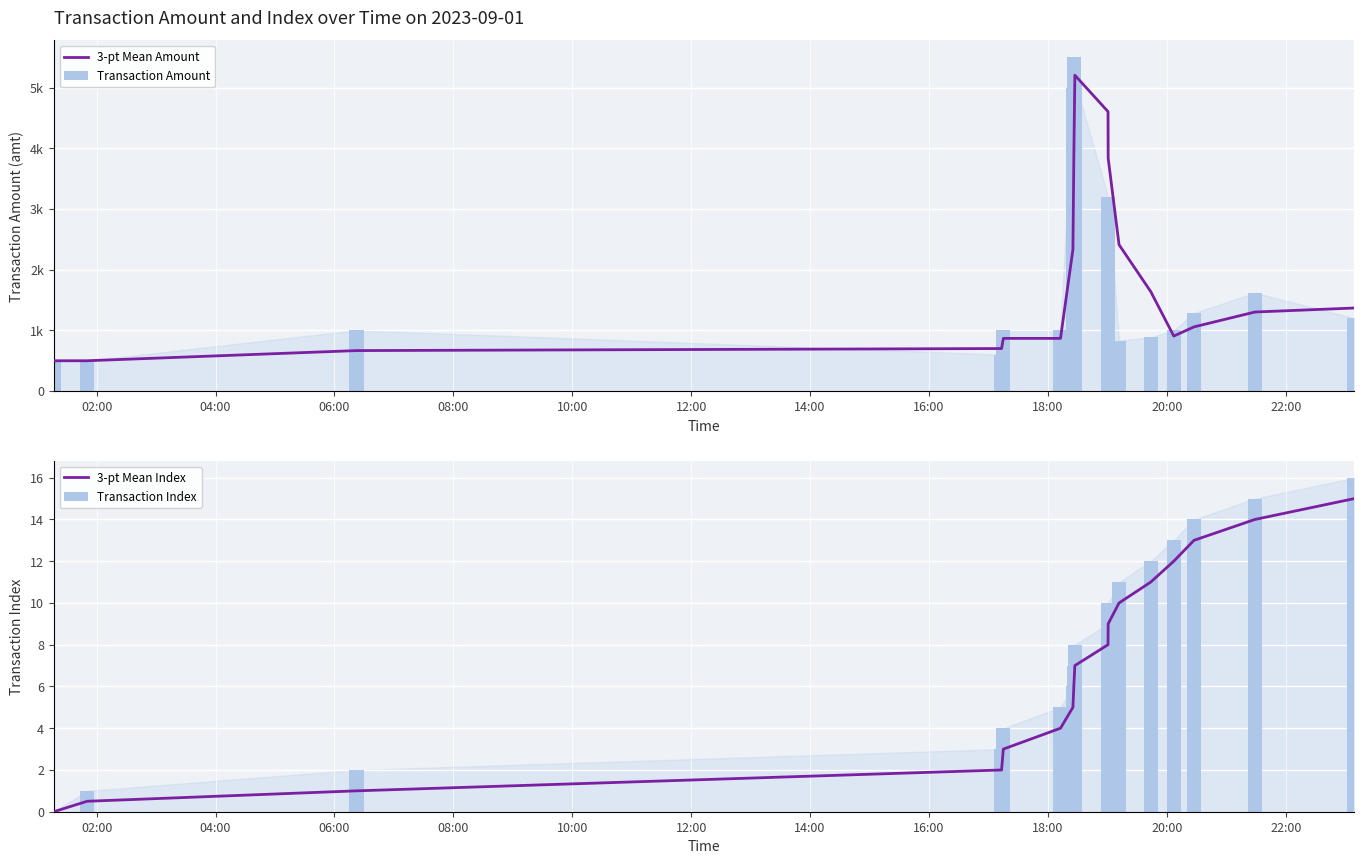

Which series changed the most between 12:00 and 14:00?

Transaction Amount